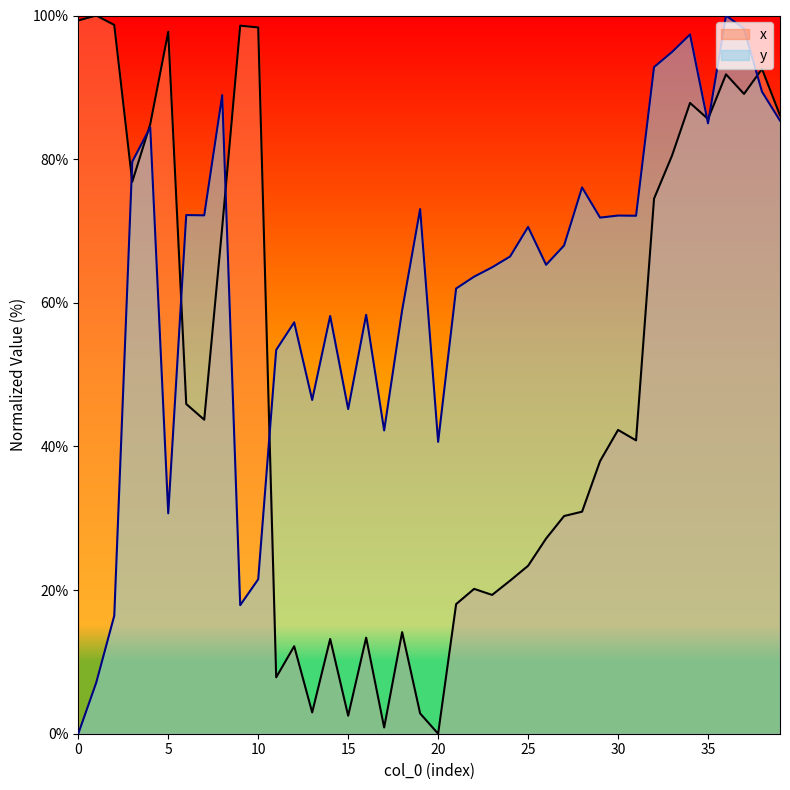

Is it true that y equals 16.1 at 20?

False